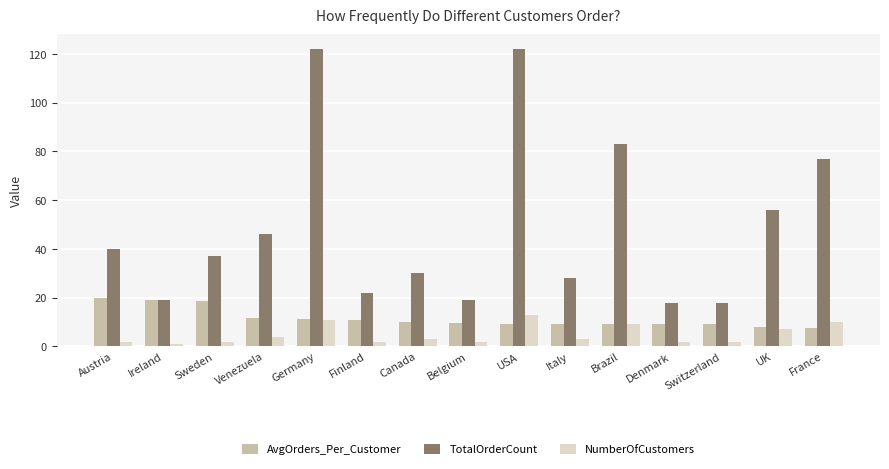

At Venezuela, list the series in order from largest to smallest.

TotalOrderCount, AvgOrders_Per_Customer, NumberOfCustomers